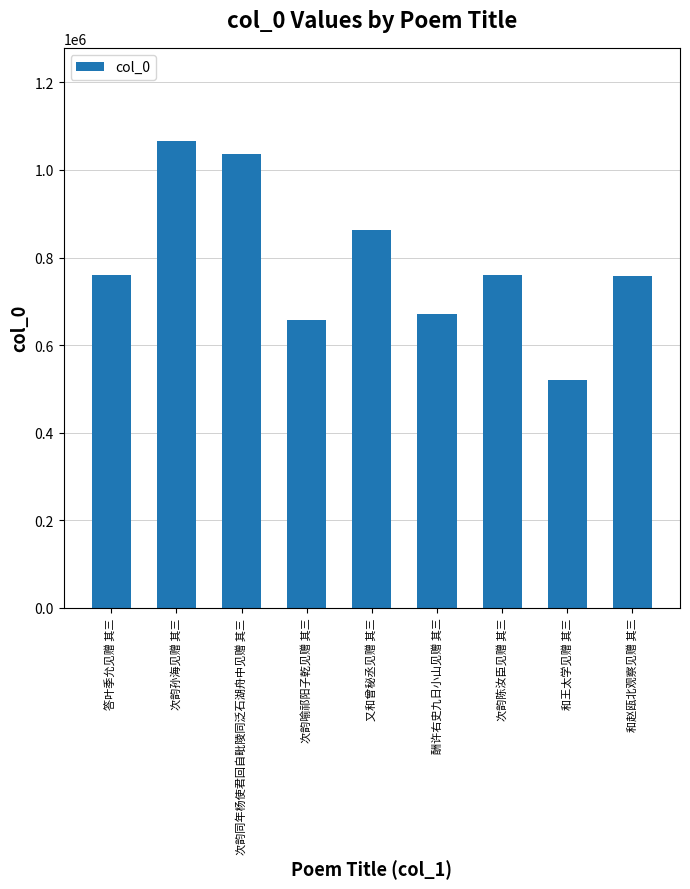

What is the sum of all values?

7092326